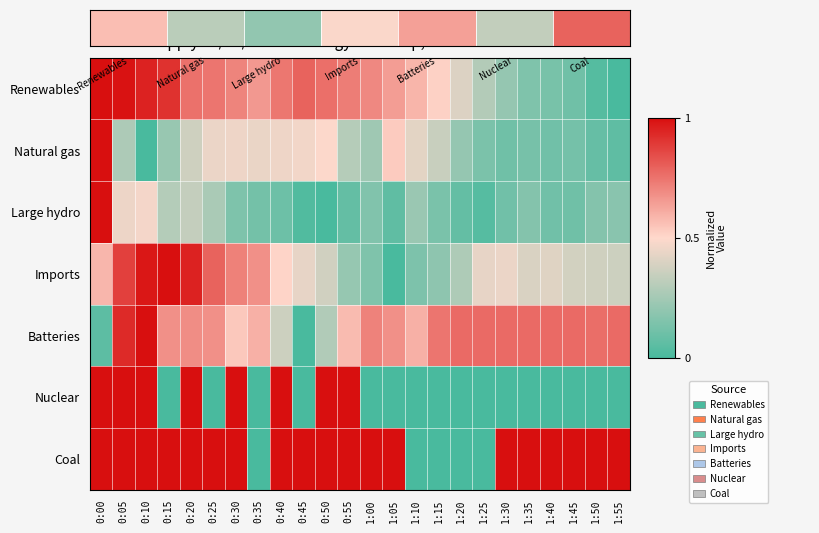

The value of Renewables at 1:25 is 0.1. True or false?

False